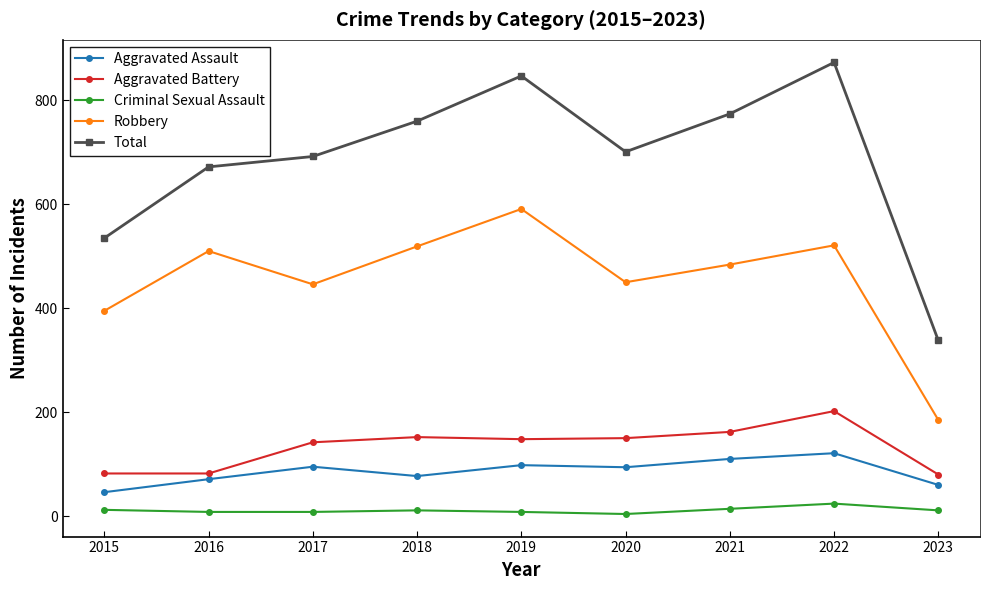

True or false: Criminal Sexual Assault and Robbery intersect in this chart.

False